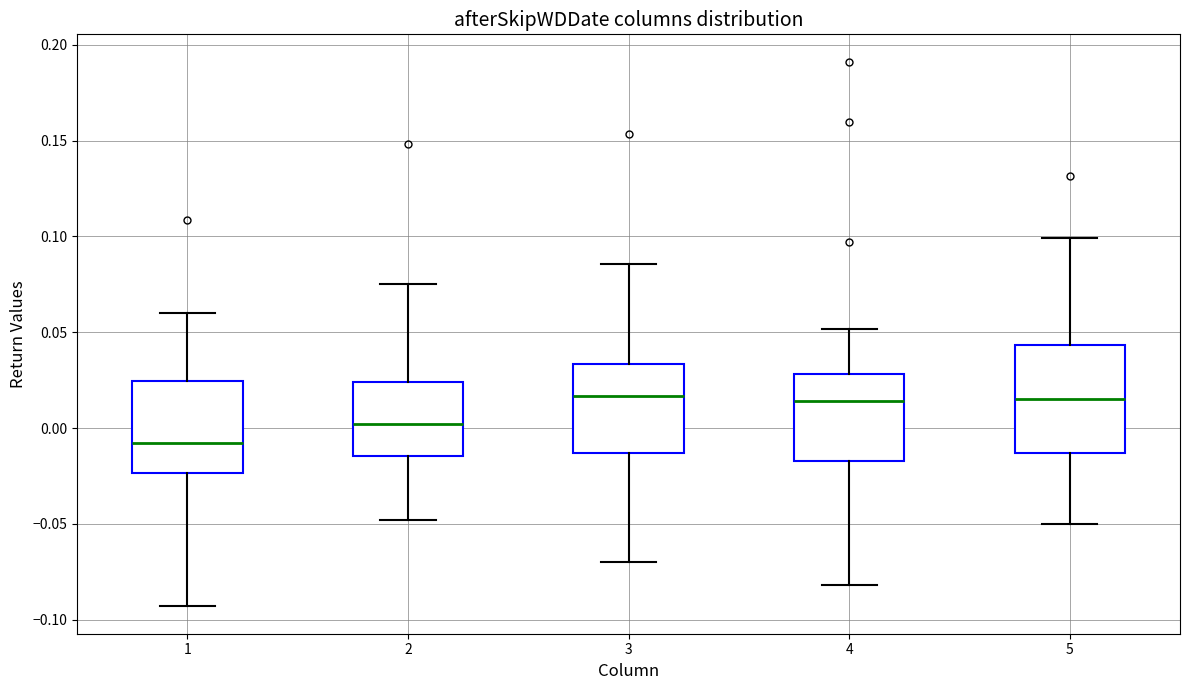

Which box is the tallest, from its lower edge to its upper edge?

5